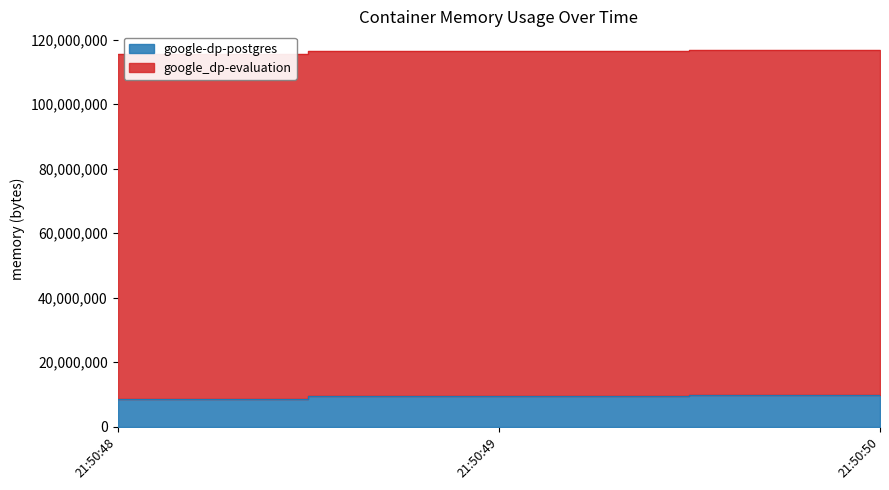

Reading right to left, what are all the values shown in this chart?

116744192	116609024	115507200